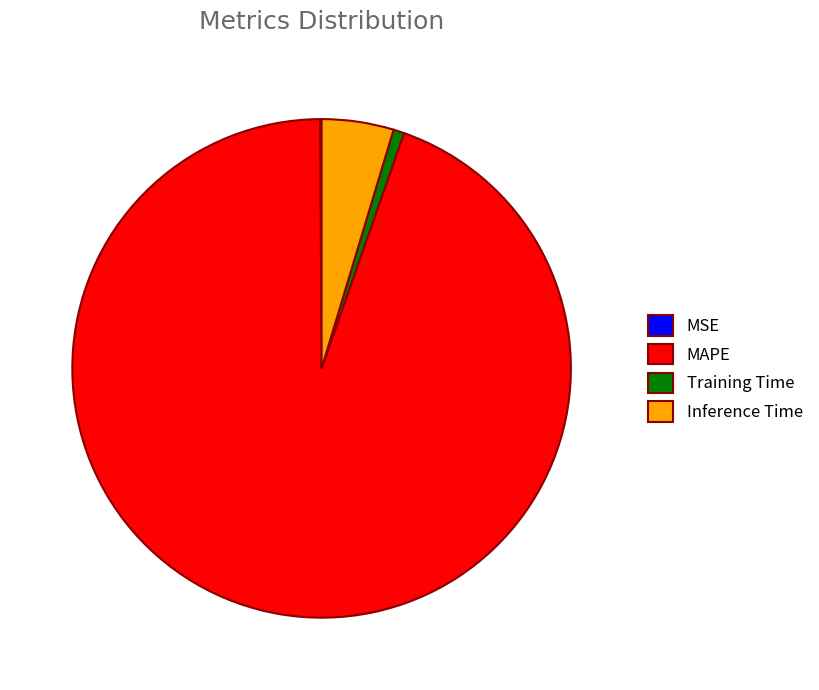

Is it true that Training Time is 1% of the pie?

True